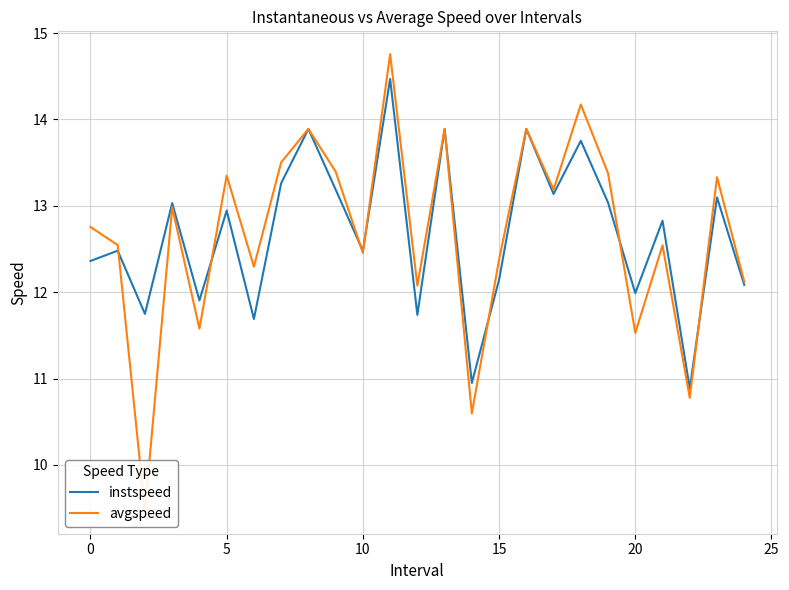

How many times do avgspeed and instspeed cross each other?

7